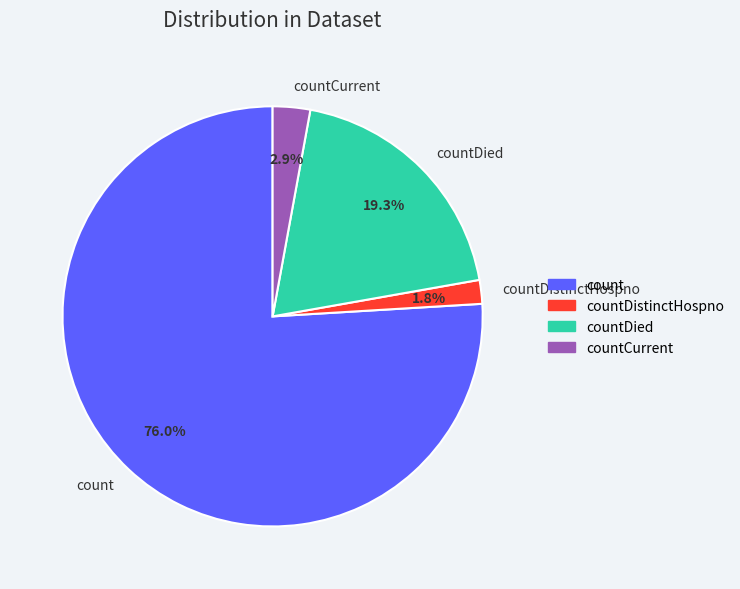

Is the sum of count and countDied greater than half?

Yes